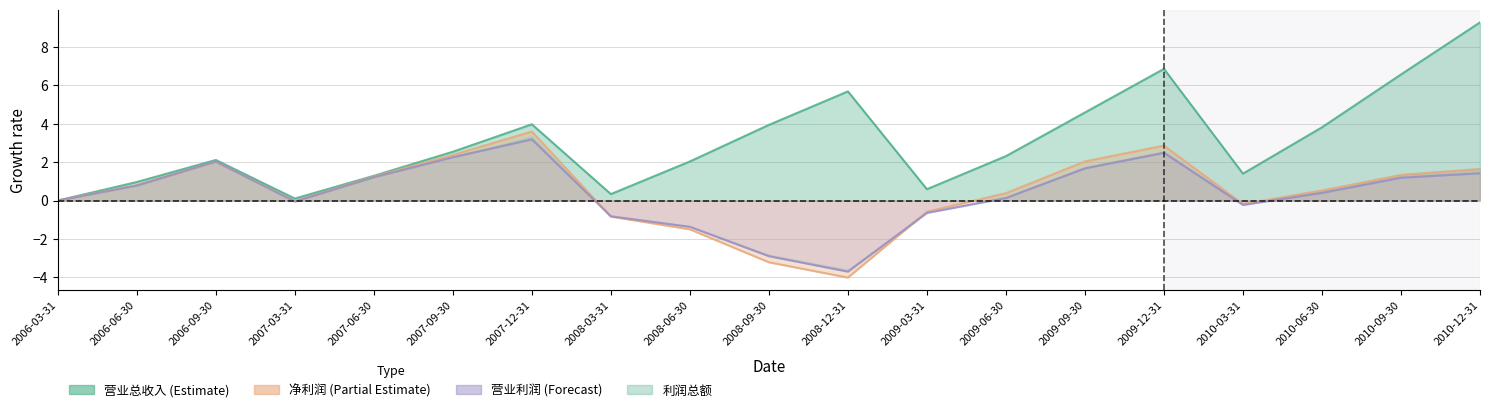

What position from the right is 2008-09-30?

10